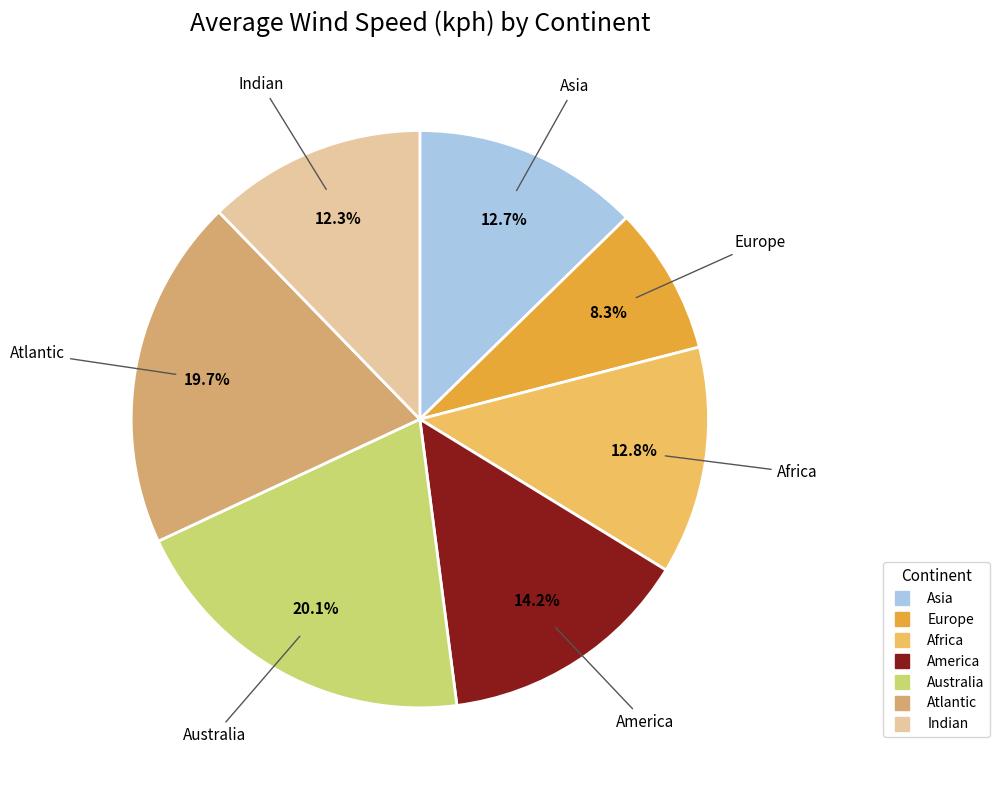

Is the sum of Africa and America greater than half?

No